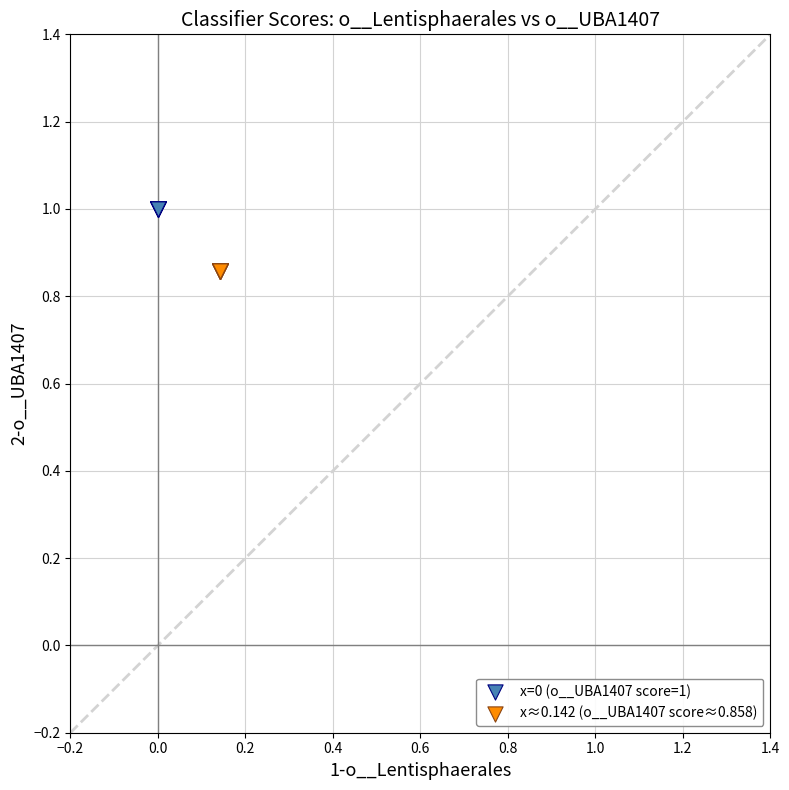

Which series reaches the maximum Y coordinate?

x=0 (o__UBA1407 score=1)